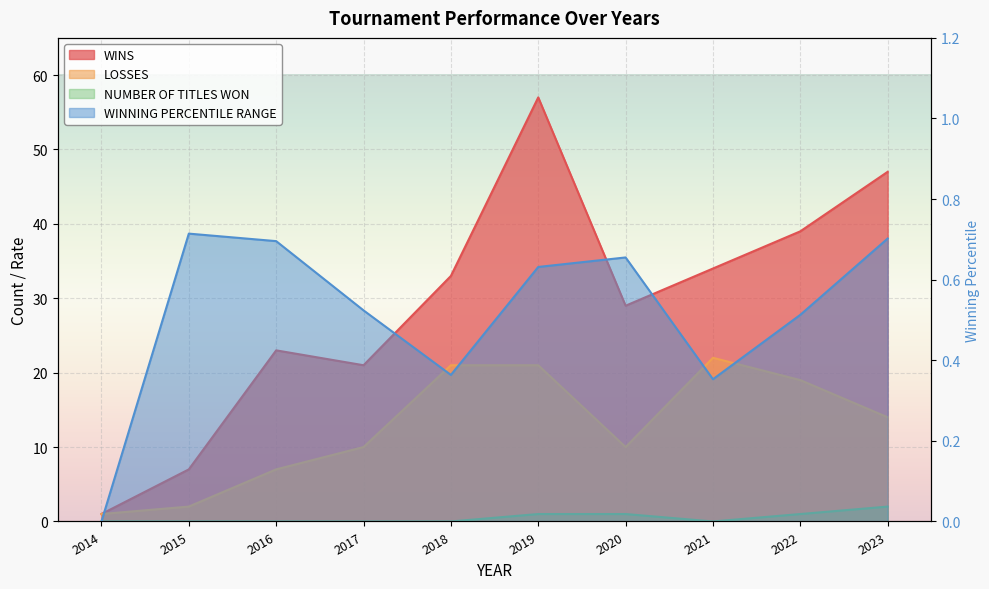

Which series has the largest total across all categories?

WINS